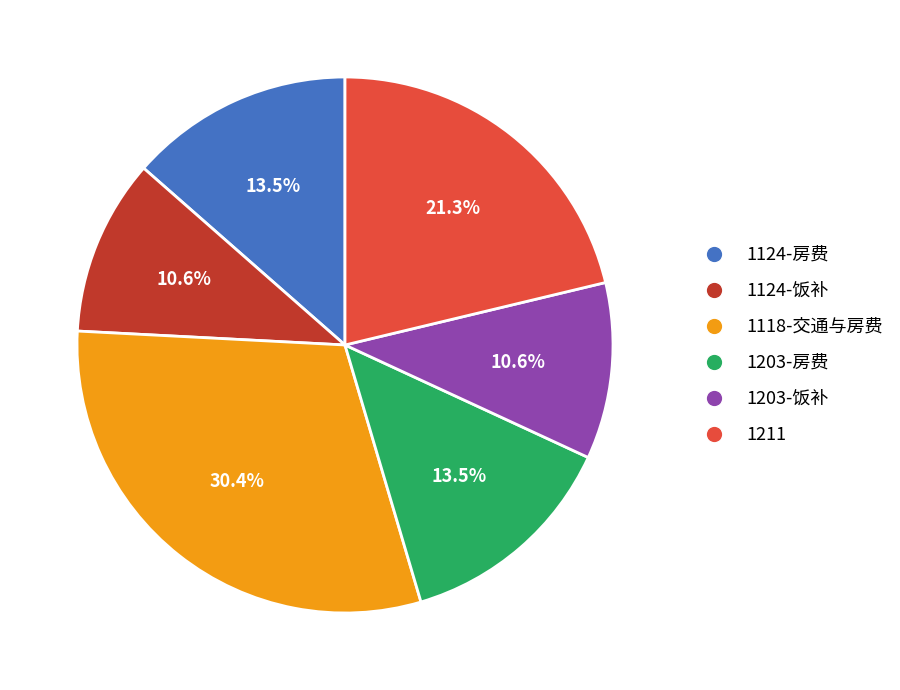

Count the number of slices in the pie.

6